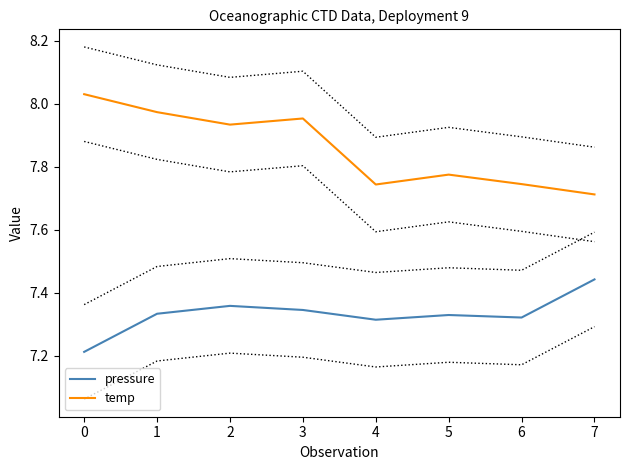

True or false: temp has a value of 11.2 at 4.

False